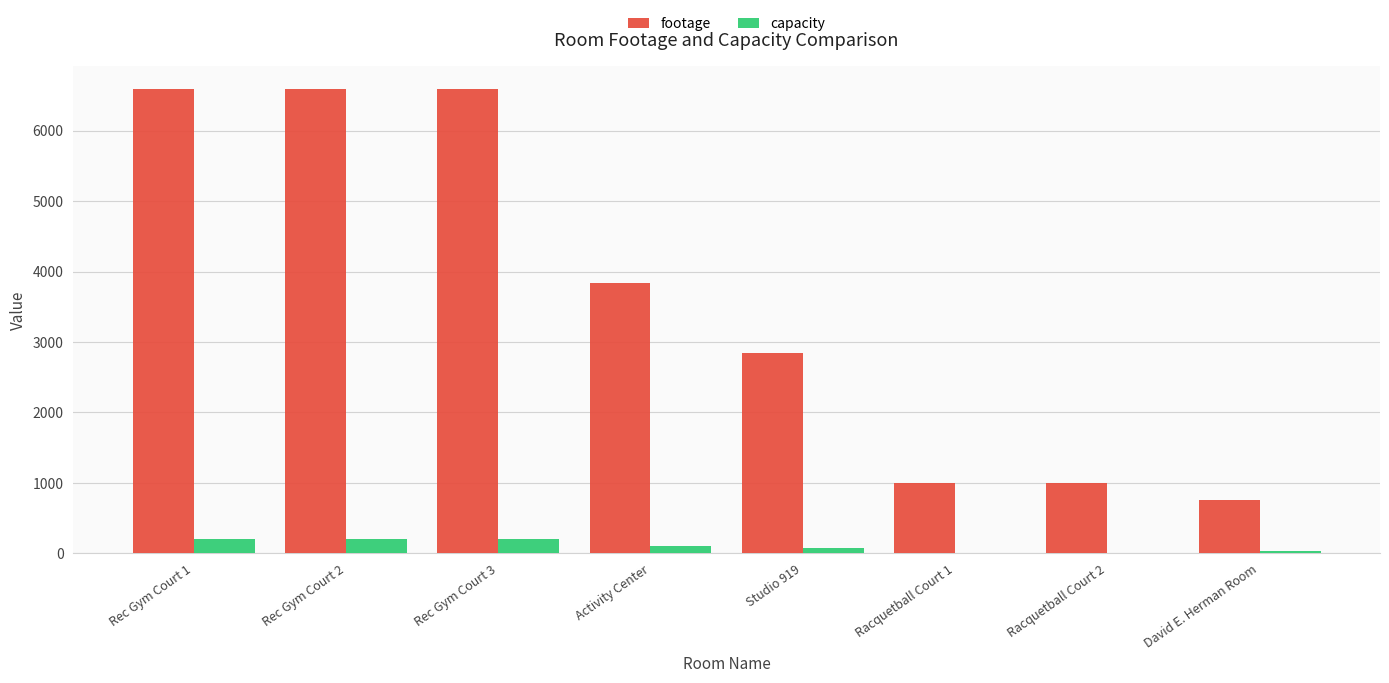

Which series has the largest total across all categories?

footage